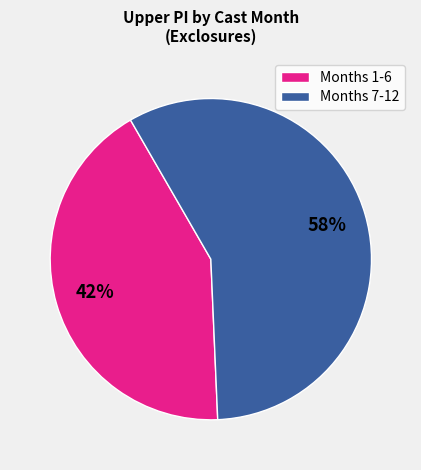

How many slices are in this pie chart?

2